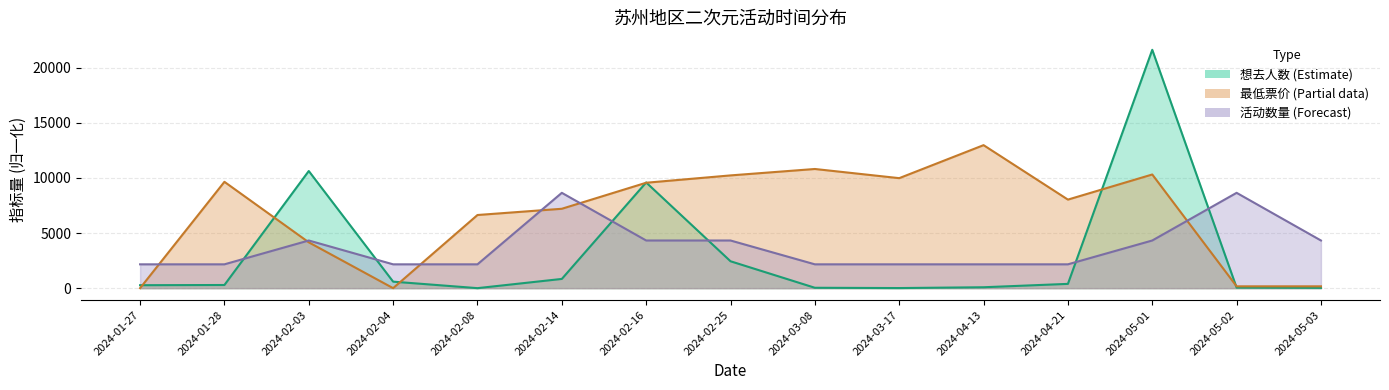

What is the difference between the maximum and minimum values in the 活动数量 series?

6490.8